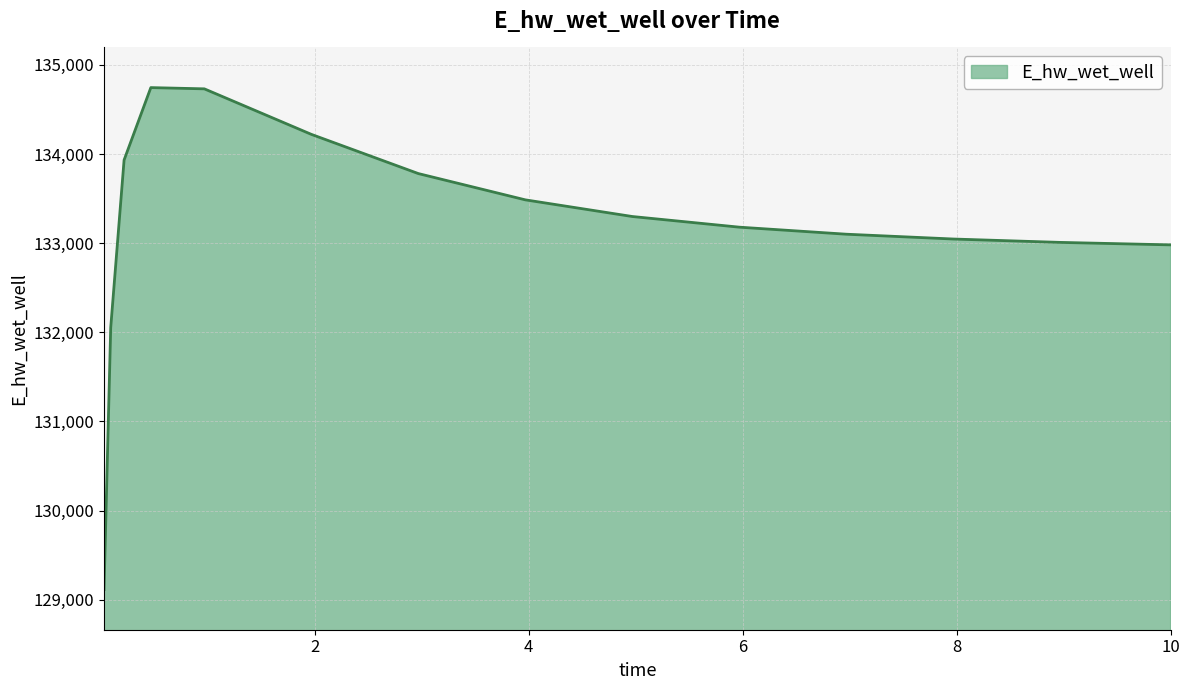

What is the difference between the maximum and minimum values?

5630.9